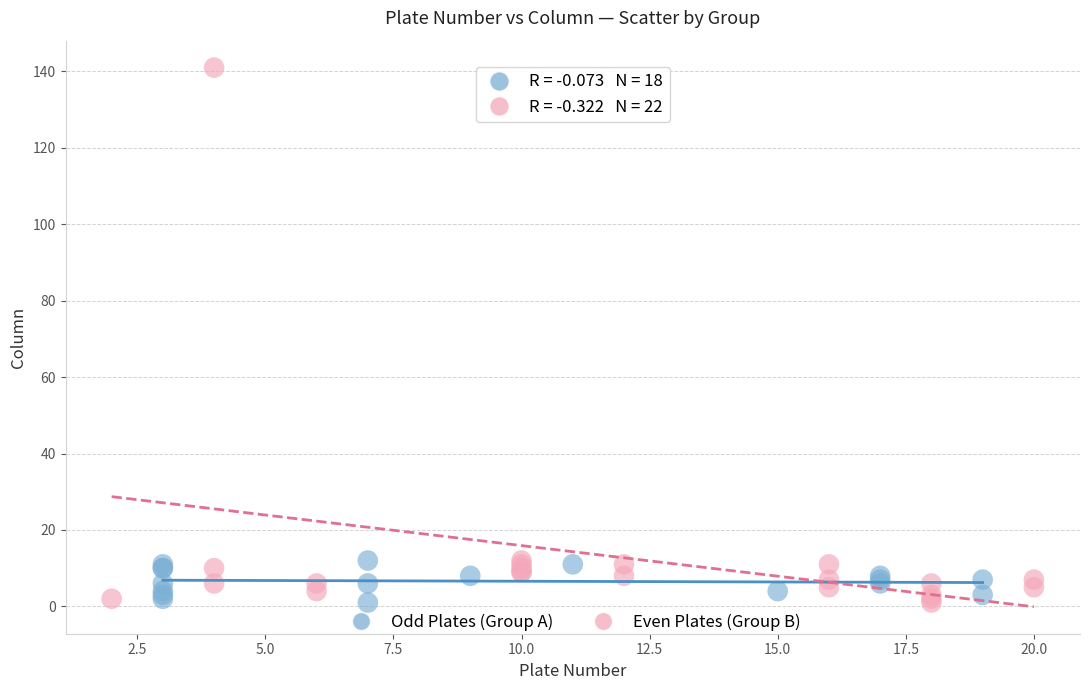

Which series has the largest Y range (max minus min)?

Even Plates (Group B)